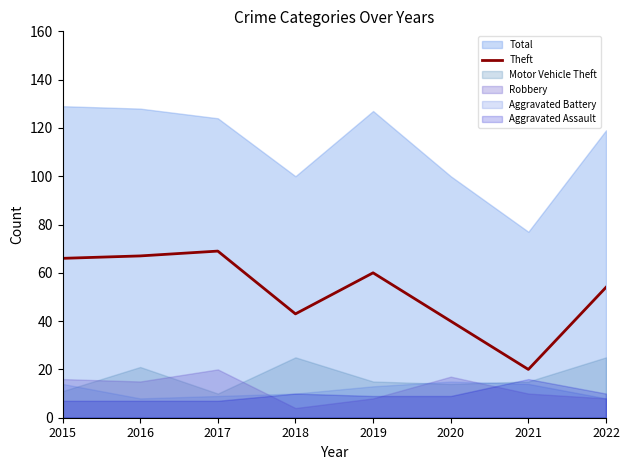

Rank the categories by value from highest to lowest.

2017, 2016, 2015, 2019, 2022, 2018, 2020, 2021